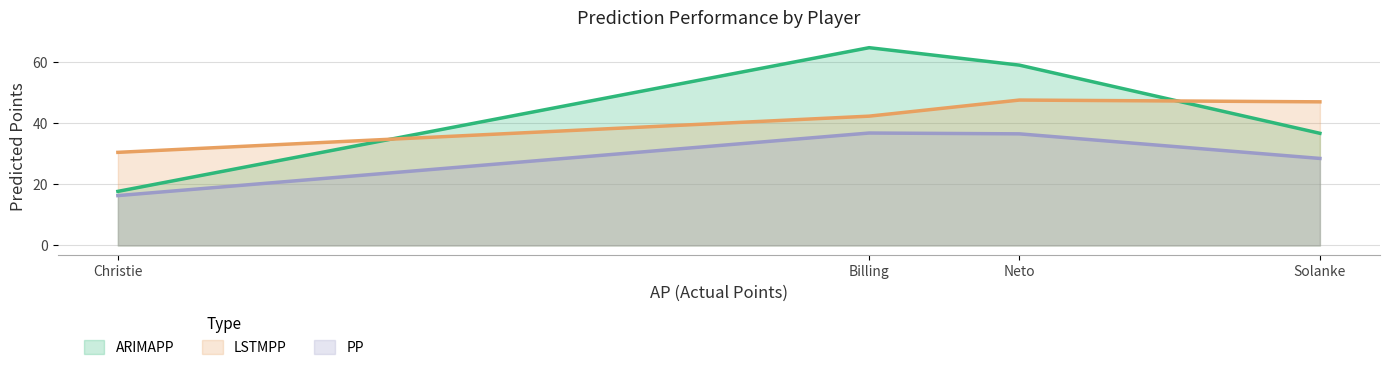

What are all the series names shown in the legend?

ARIMAPP, LSTMPP, PP